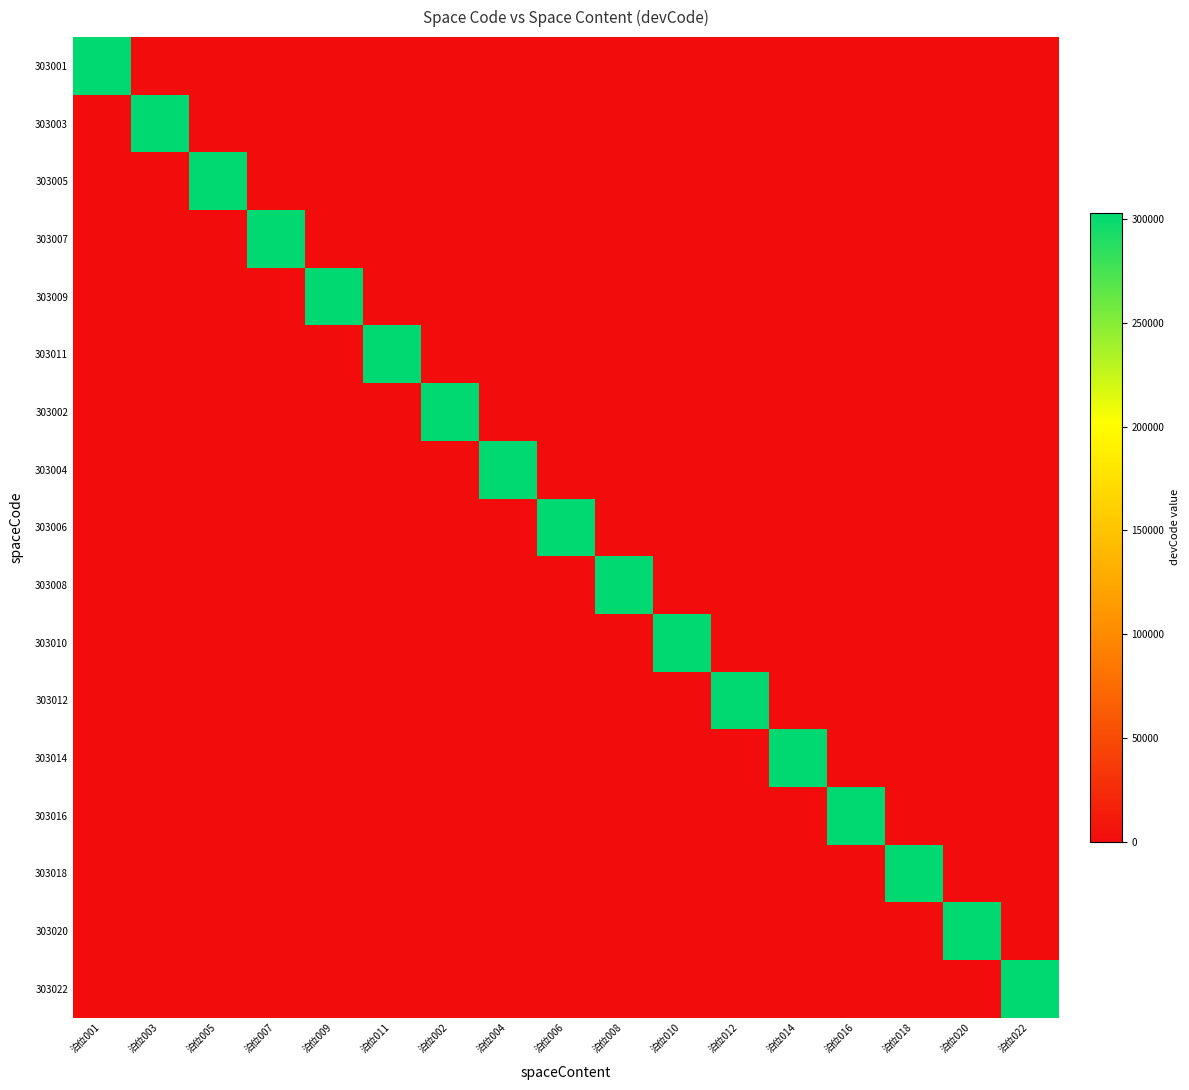

Between 泊位018 and 泊位002, which is larger?

泊位018